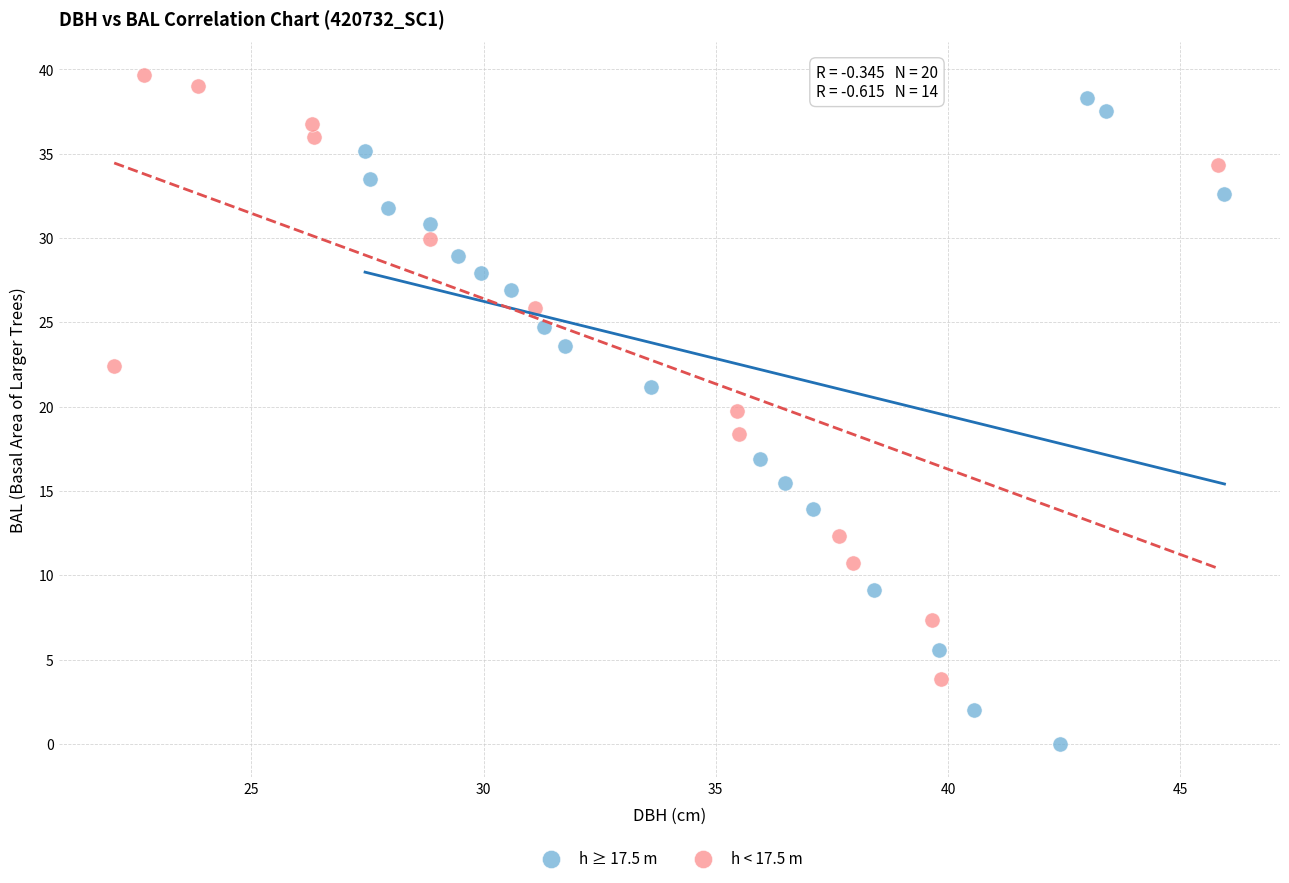

Which series reaches the minimum Y coordinate?

h ≥ 17.5 m